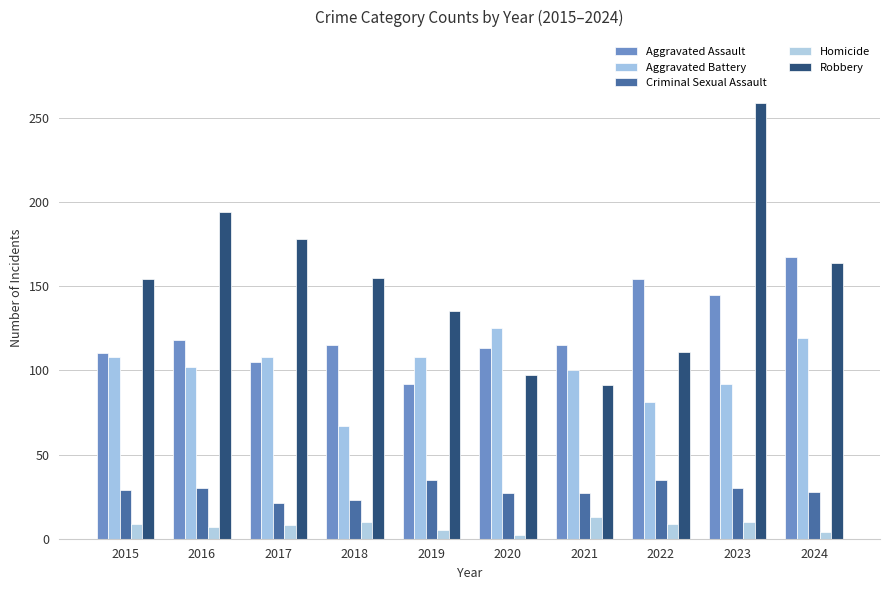

How many distinct data groups are displayed?

5